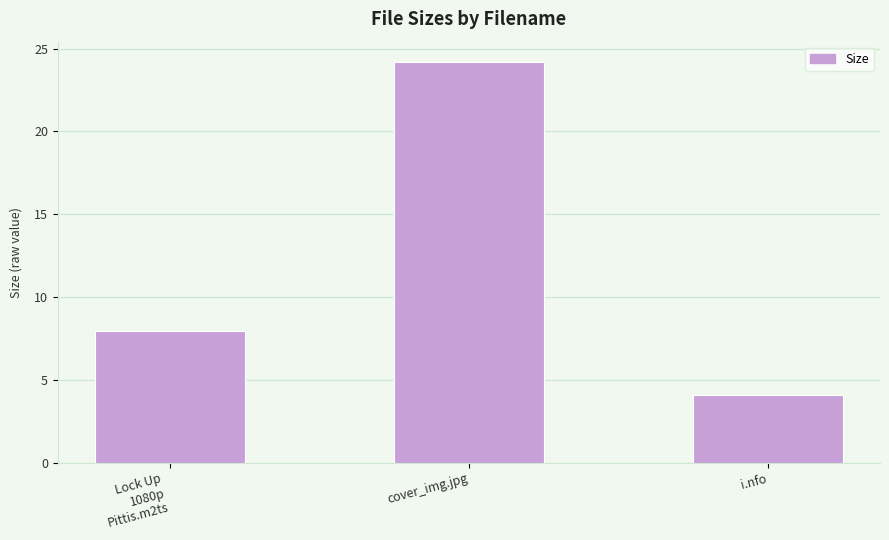

What is the label of the 2nd bar from the left?

cover_img.jpg